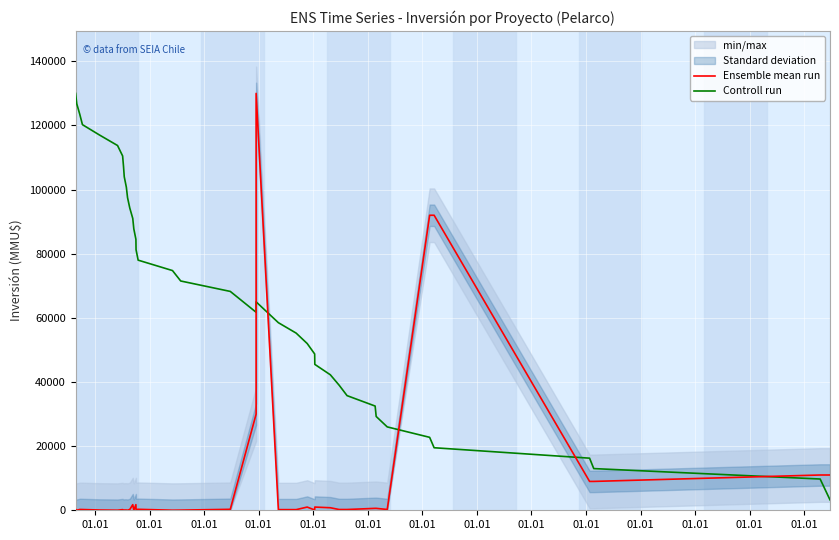

What is the maximum value for Ensemble mean run?

130000